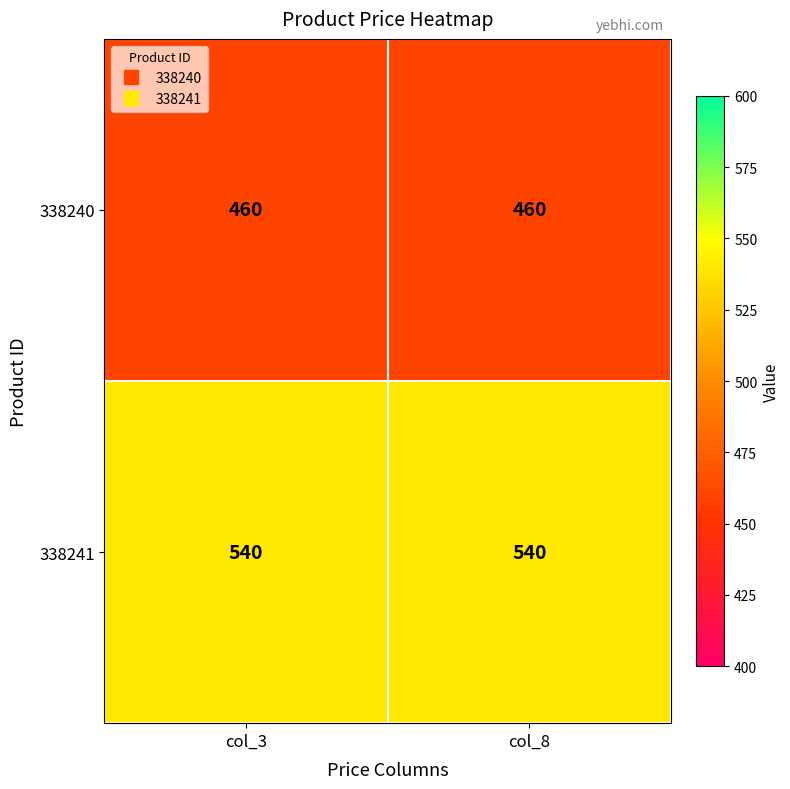

The value of 338241 at col_8 is 540. True or false?

True